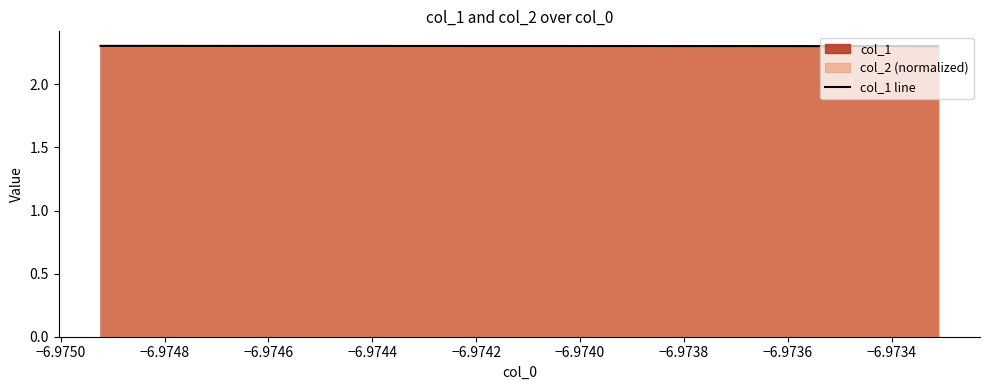

True or false: the data shows 1.3 at 24.

False